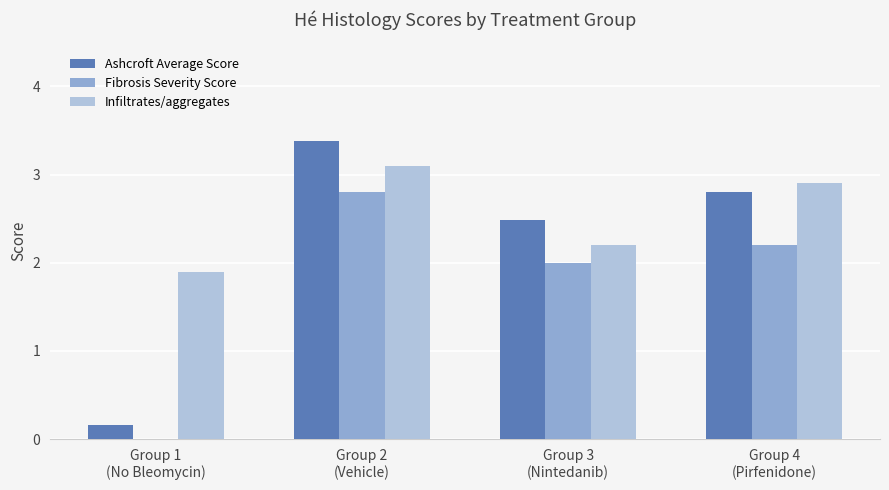

What is the highest value of the Infiltrates/aggregates series?

3.1